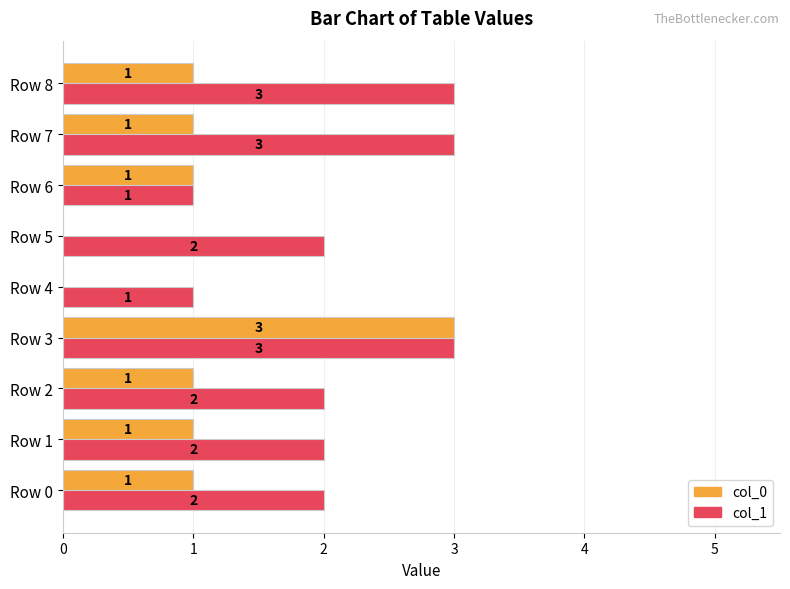

How many categories are shown in the chart?

9